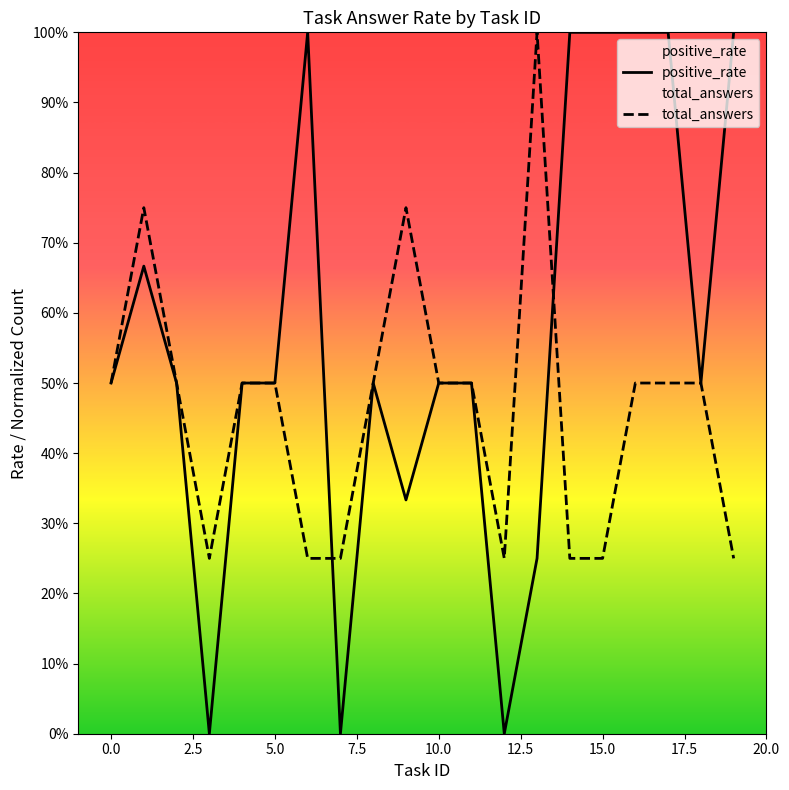

In total_answers, how many points are lower than both neighbors (excluding endpoints)?

2